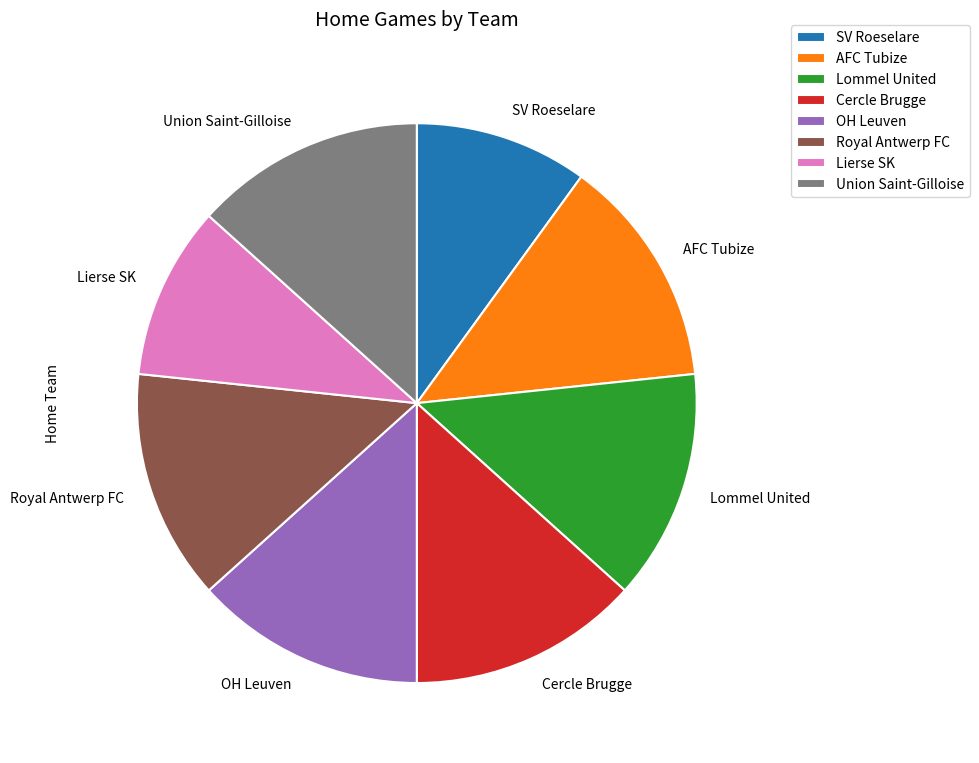

Is it true that OH Leuven is 13% of the pie?

True